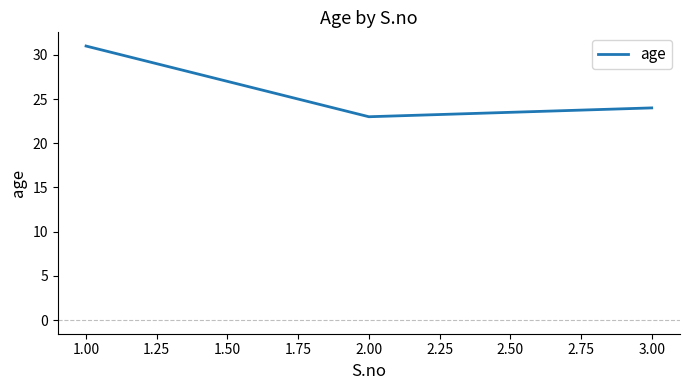

What is the minimum value shown in the chart?

23